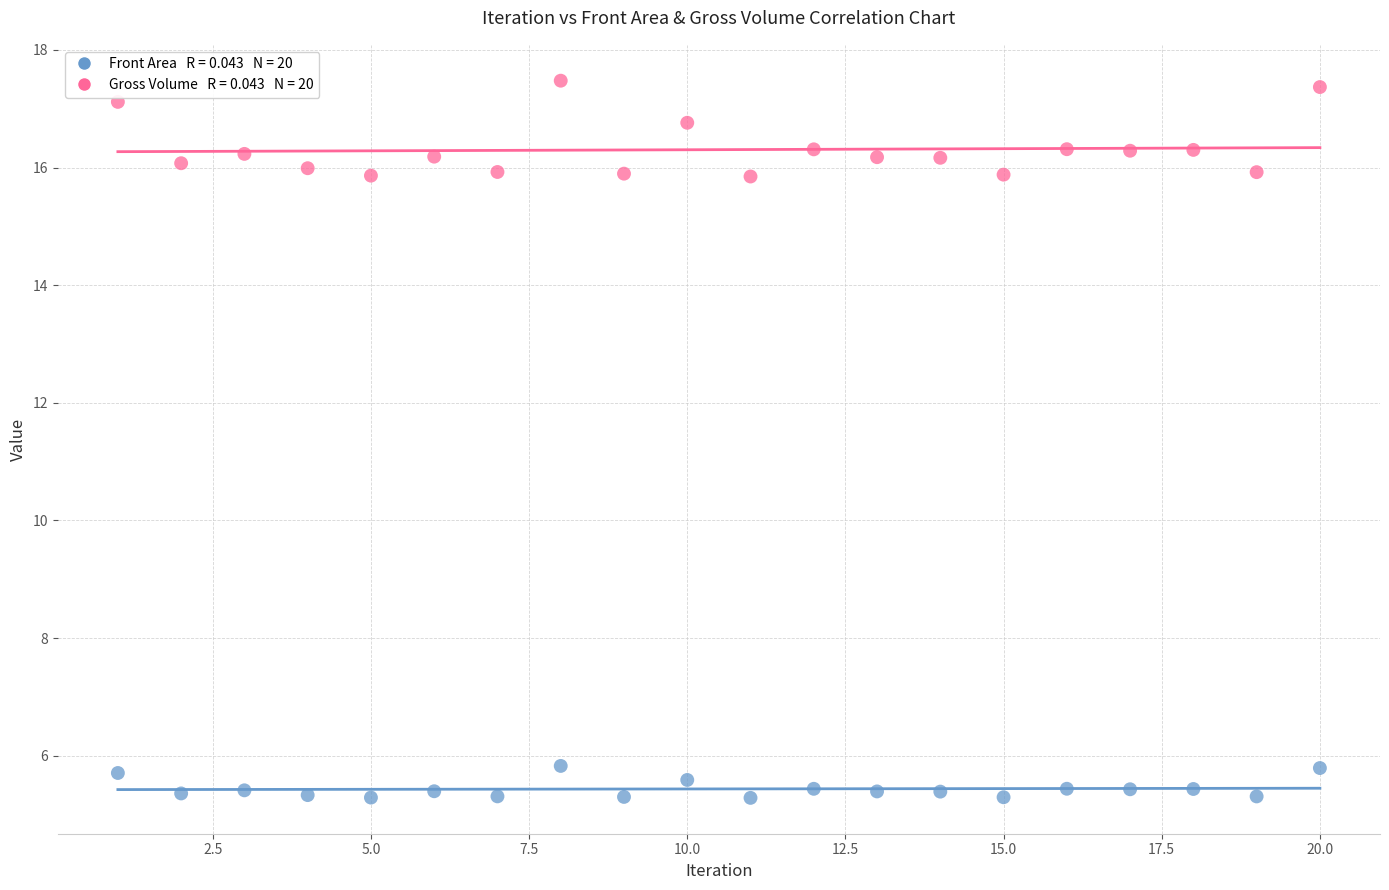

Across all data points, what is the range of X values (max minus min)?

19.0